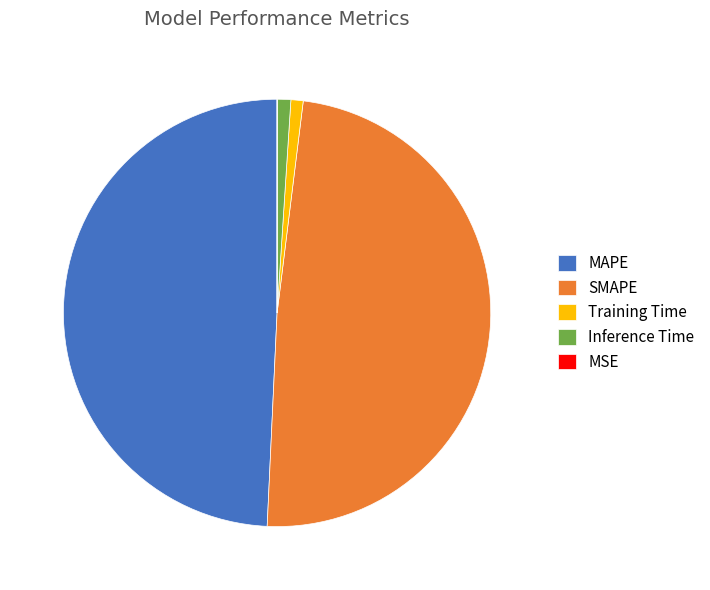

Is it true that Training Time is 6% of the pie?

False